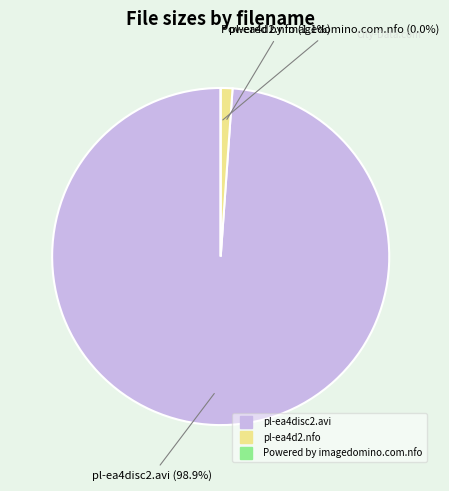

To the nearest percent, what is the average slice percentage?

33%